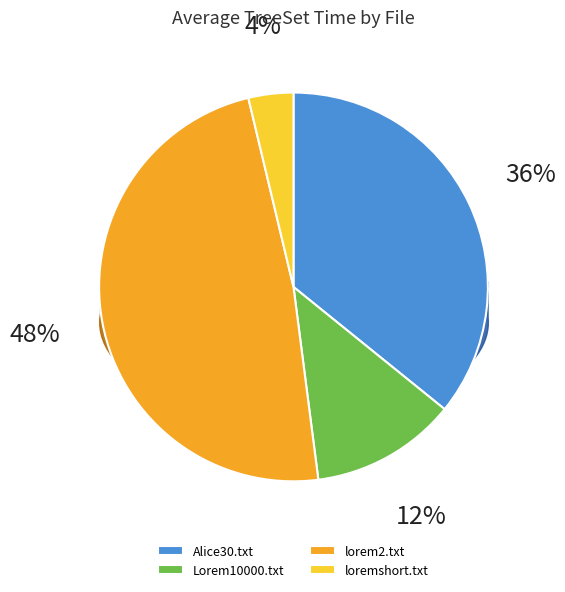

Which has a higher value, Lorem10000.txt or lorem2.txt?

lorem2.txt